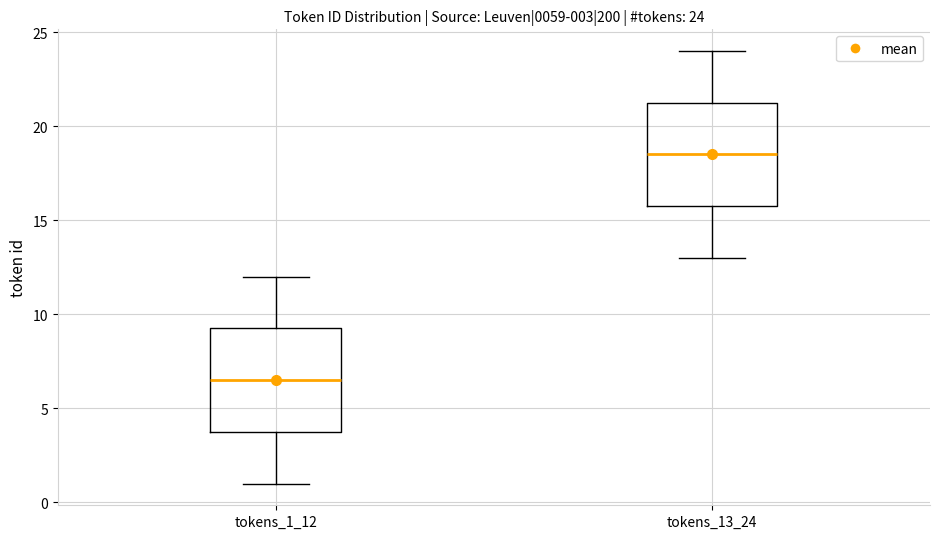

Which box's median line is the highest?

tokens_13_24